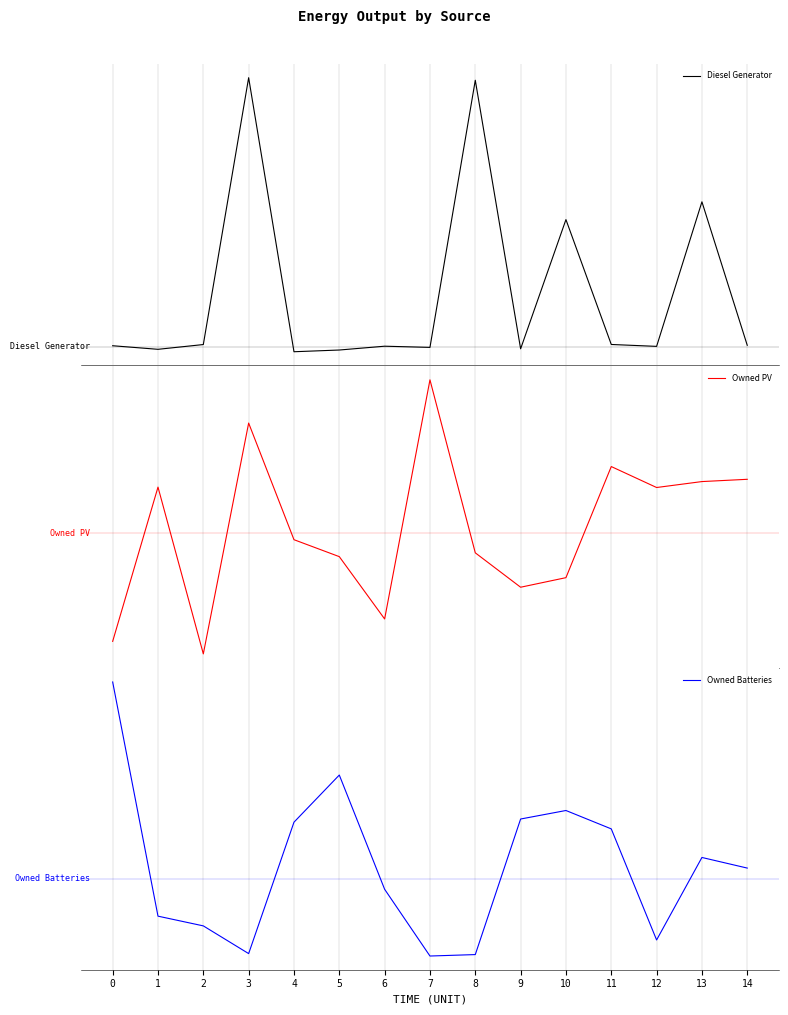

At 7, list the series in order from largest to smallest.

Owned PV, Diesel Generator, Owned Batteries